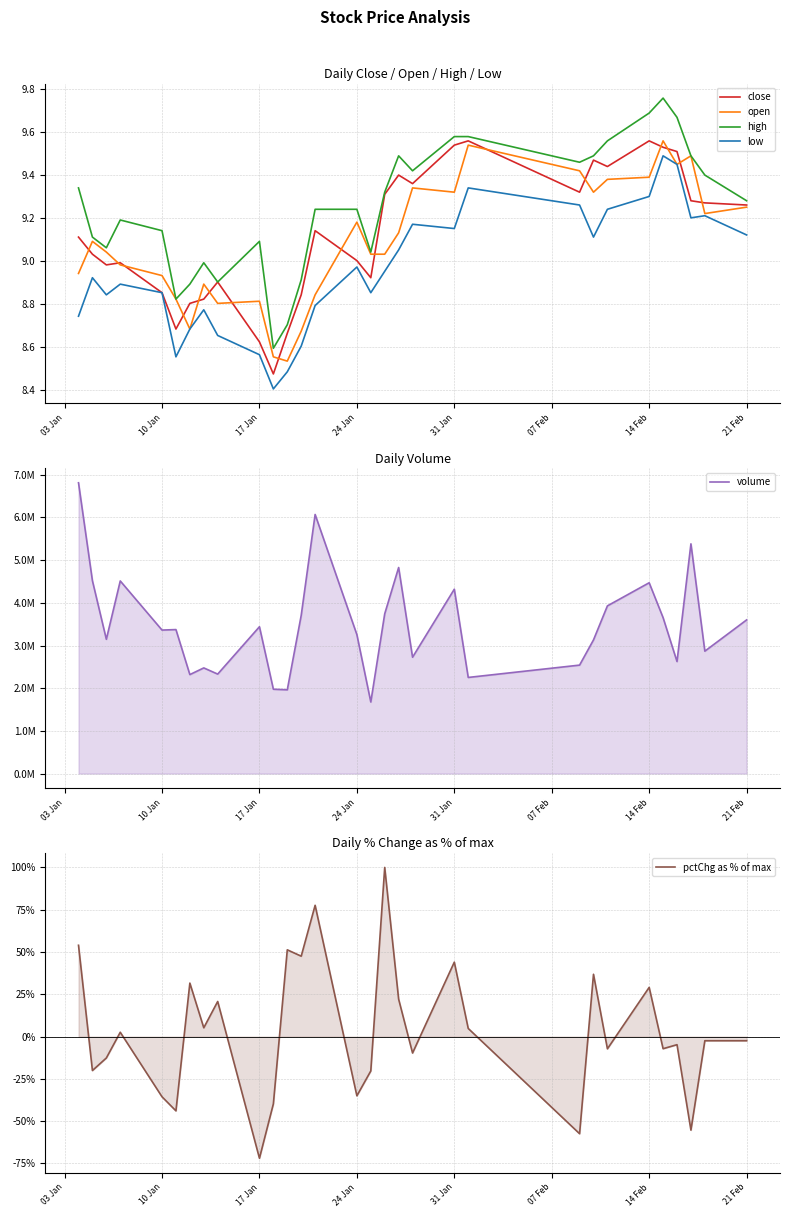

What is the value of the open point at the 4th from the left?

9.0